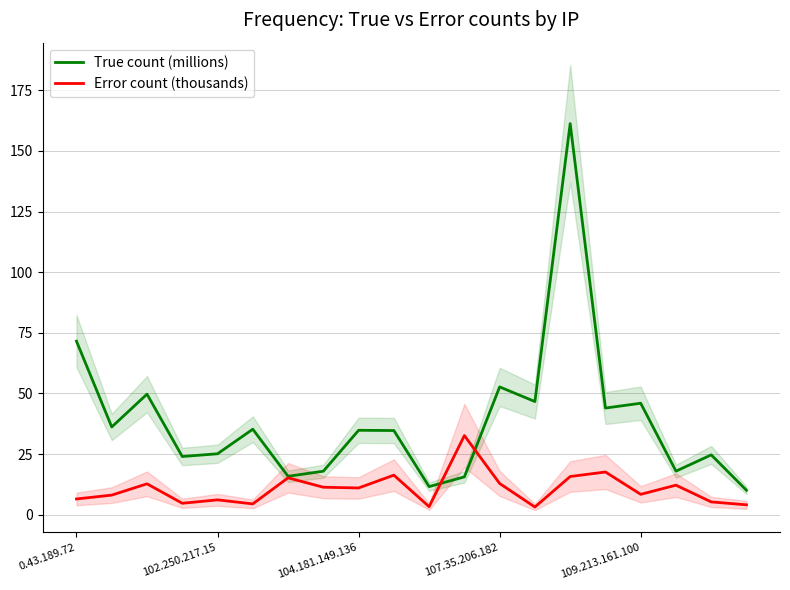

Is it true that True count (millions) equals 52.7 at 107.35.206.182?

True